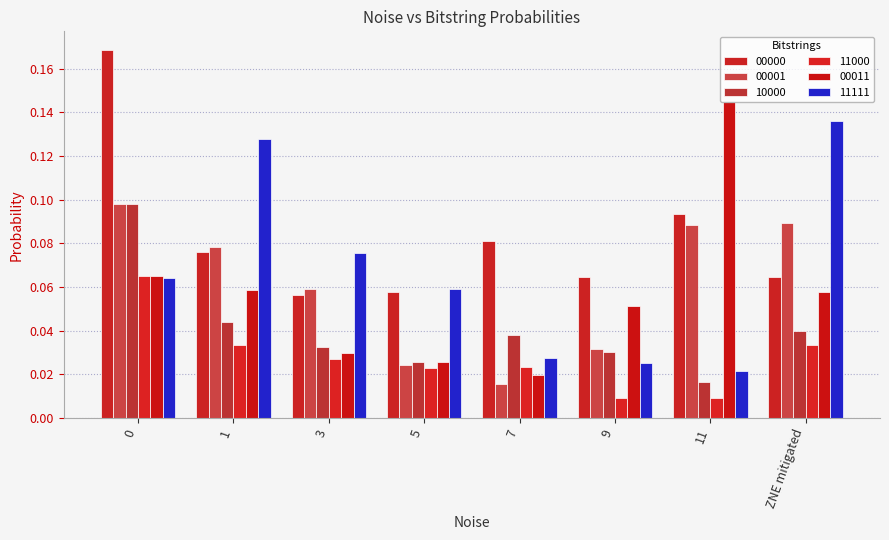

What is the total value across all series at 7?

0.2